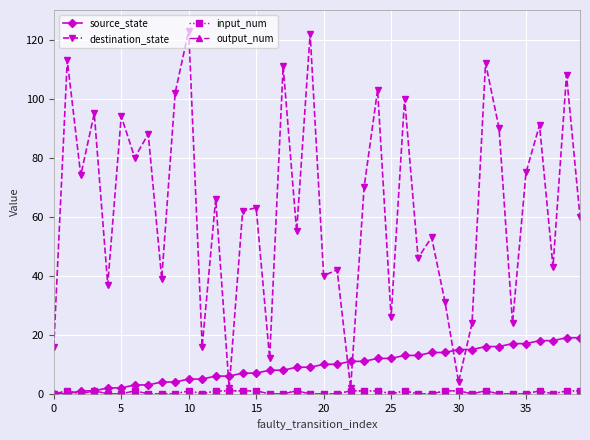

Does the chart have visible grid lines?

Yes